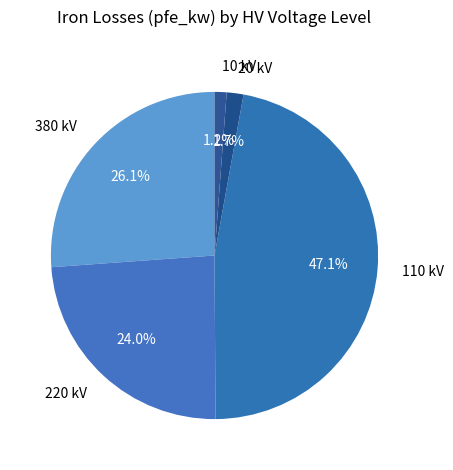

Approximately how many times larger is the value at 110 kV compared to 220 kV?

2.0